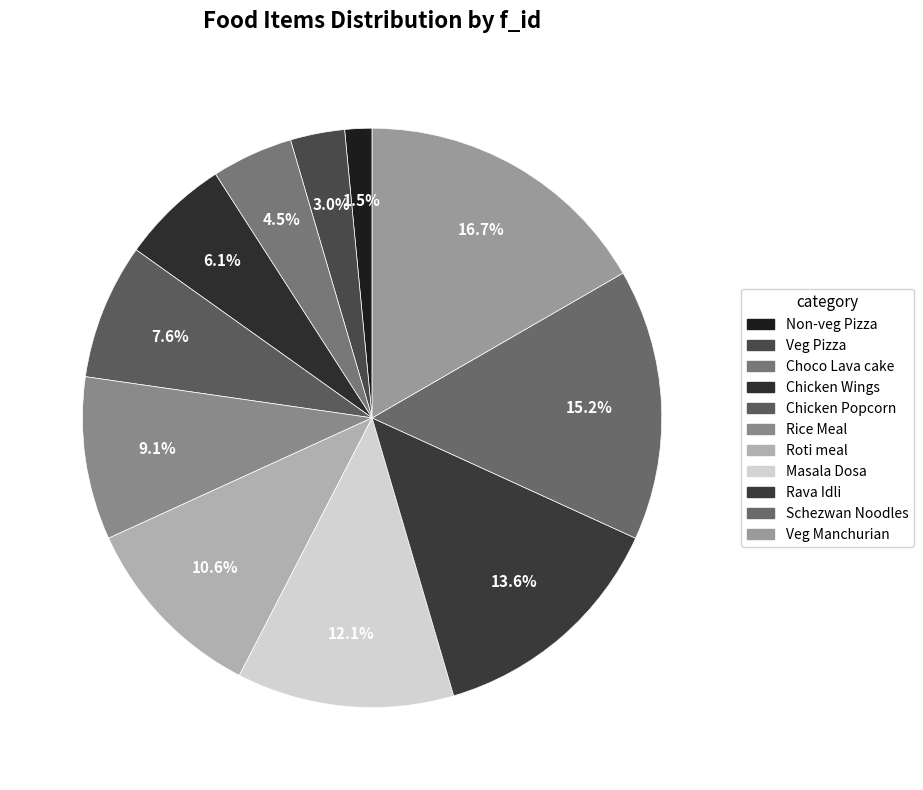

The Masala Dosa slice represents 12% of the pie. True or false?

True